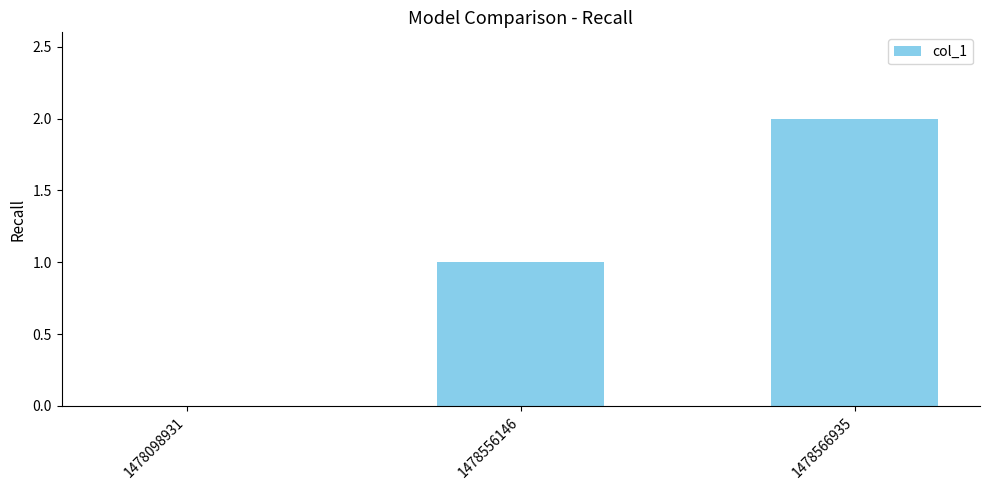

Which has a higher value, 1478556146 or 1478566935?

1478566935